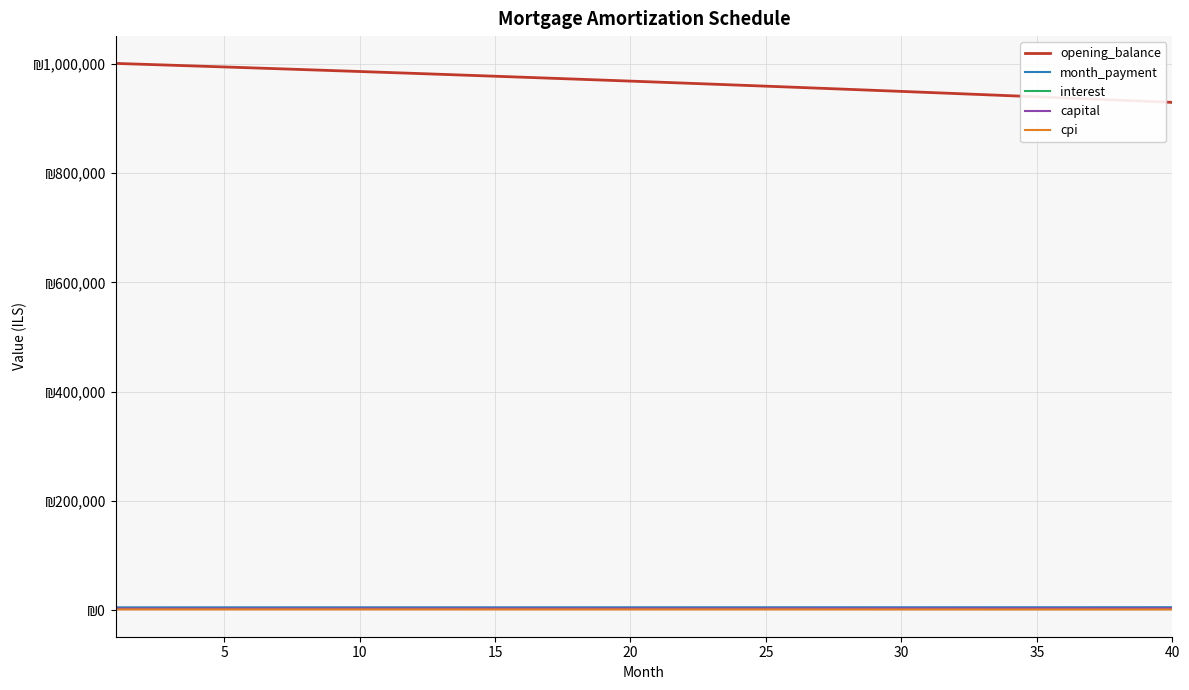

Does the chart display data point markers on the line(s)?

No